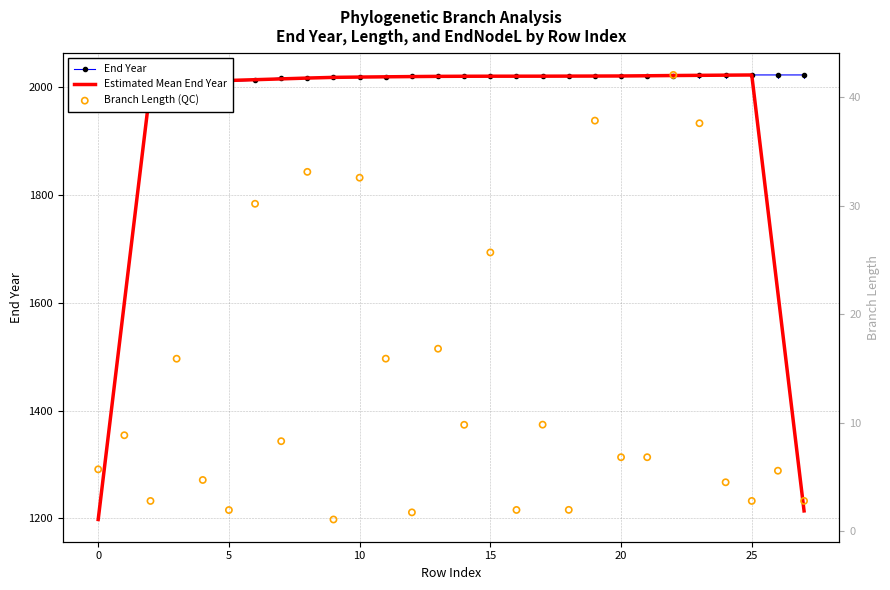

Is the value of Branch Length (QC) at 11 greater than the value of Estimated Mean End Year at 23?

No